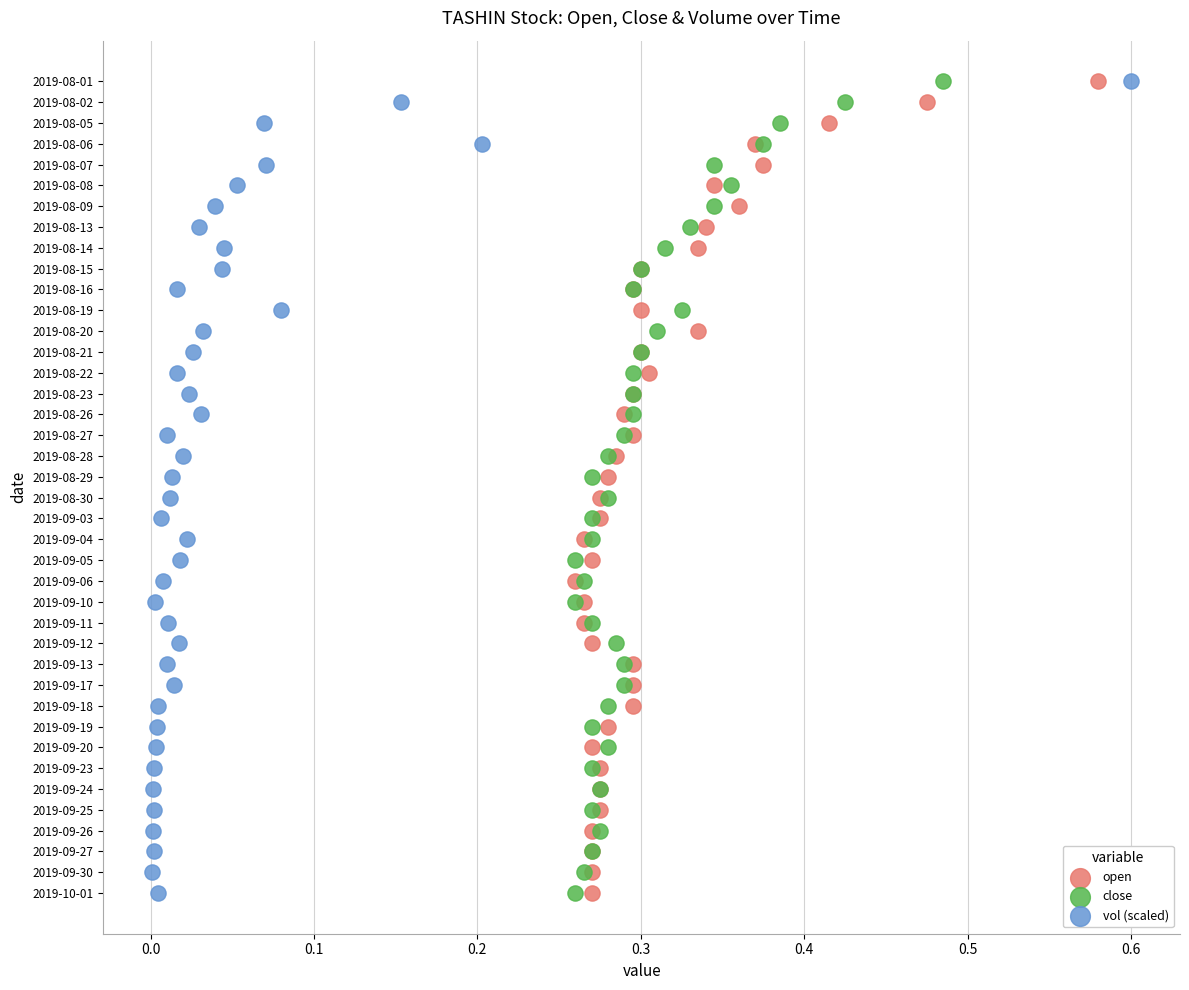

What are all the series names shown in the legend?

open, close, vol (scaled)